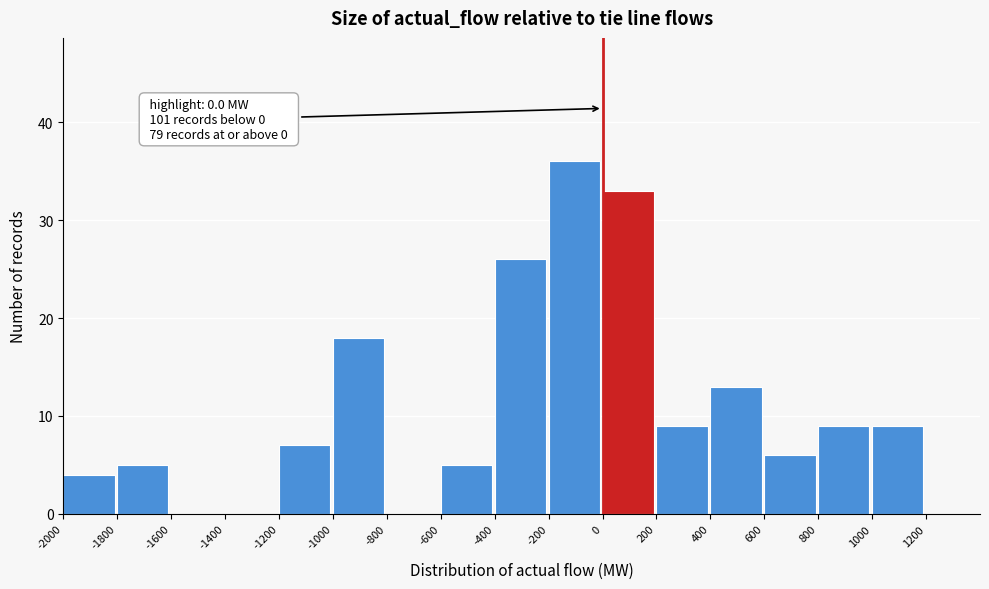

Which range on the x-axis has the tallest bar?

-200 to 0